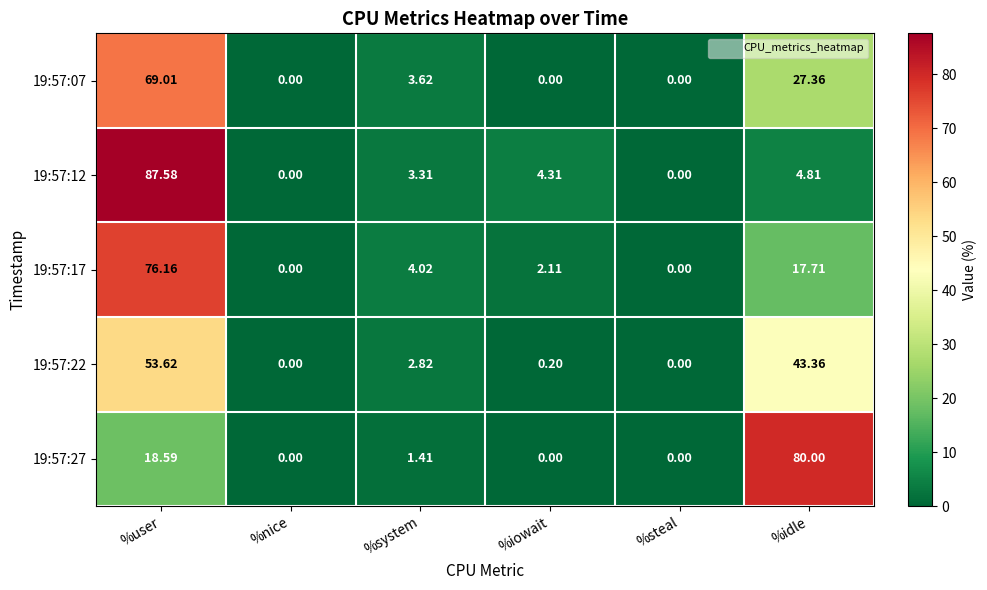

At how many categories does at least one series exceed 69?

2